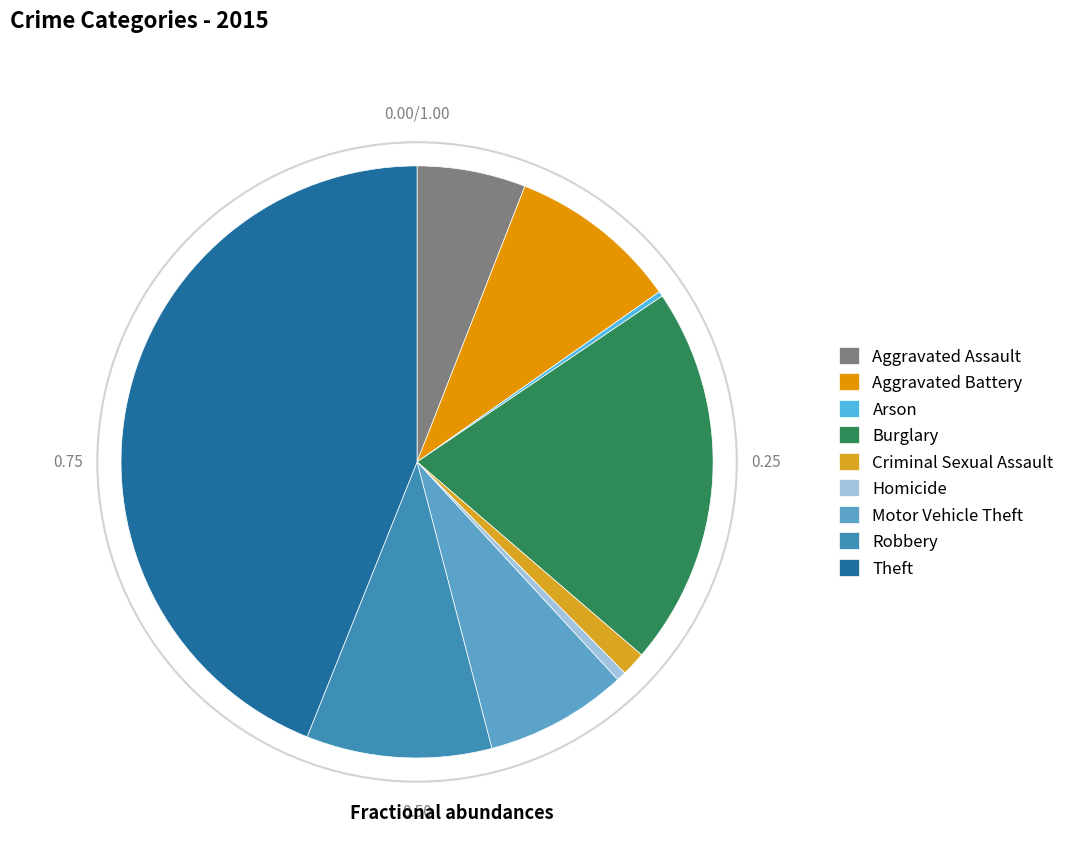

True or false: Burglary accounts for 15% of the total.

False